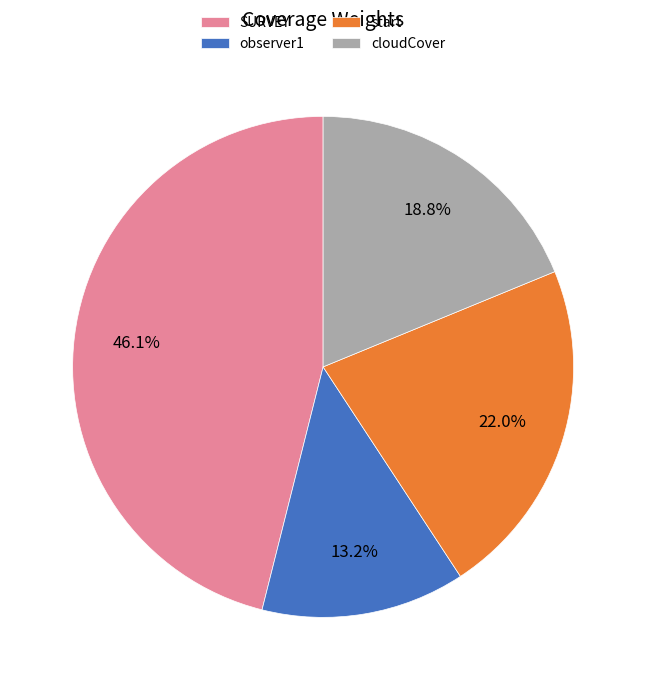

What percentage is the start slice, to the nearest percent?

22%